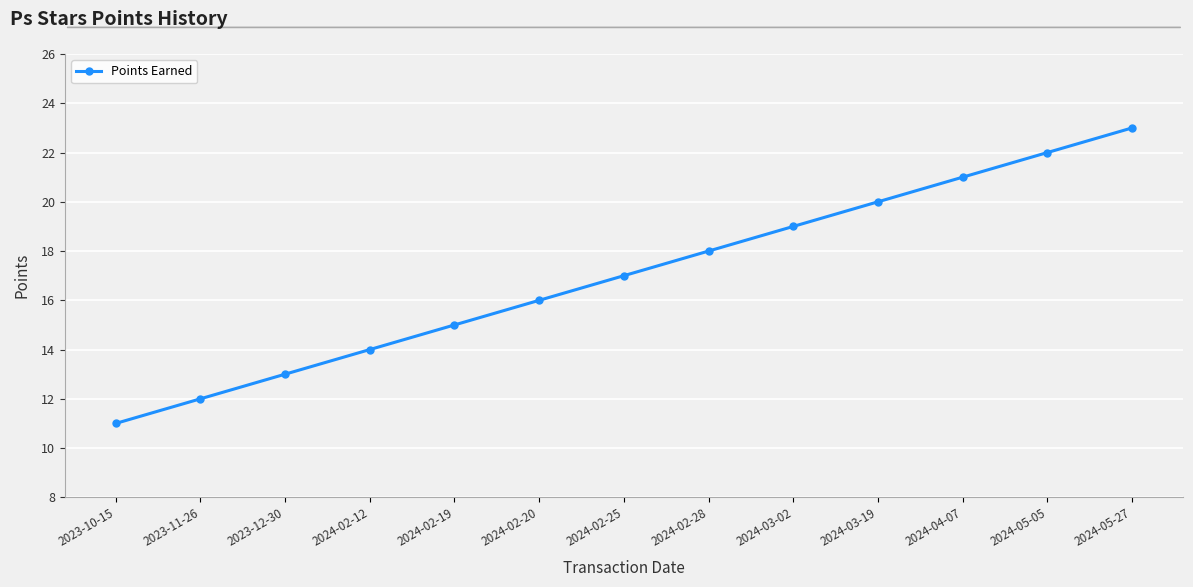

True or false: the data has more than 0 interior local peaks.

False